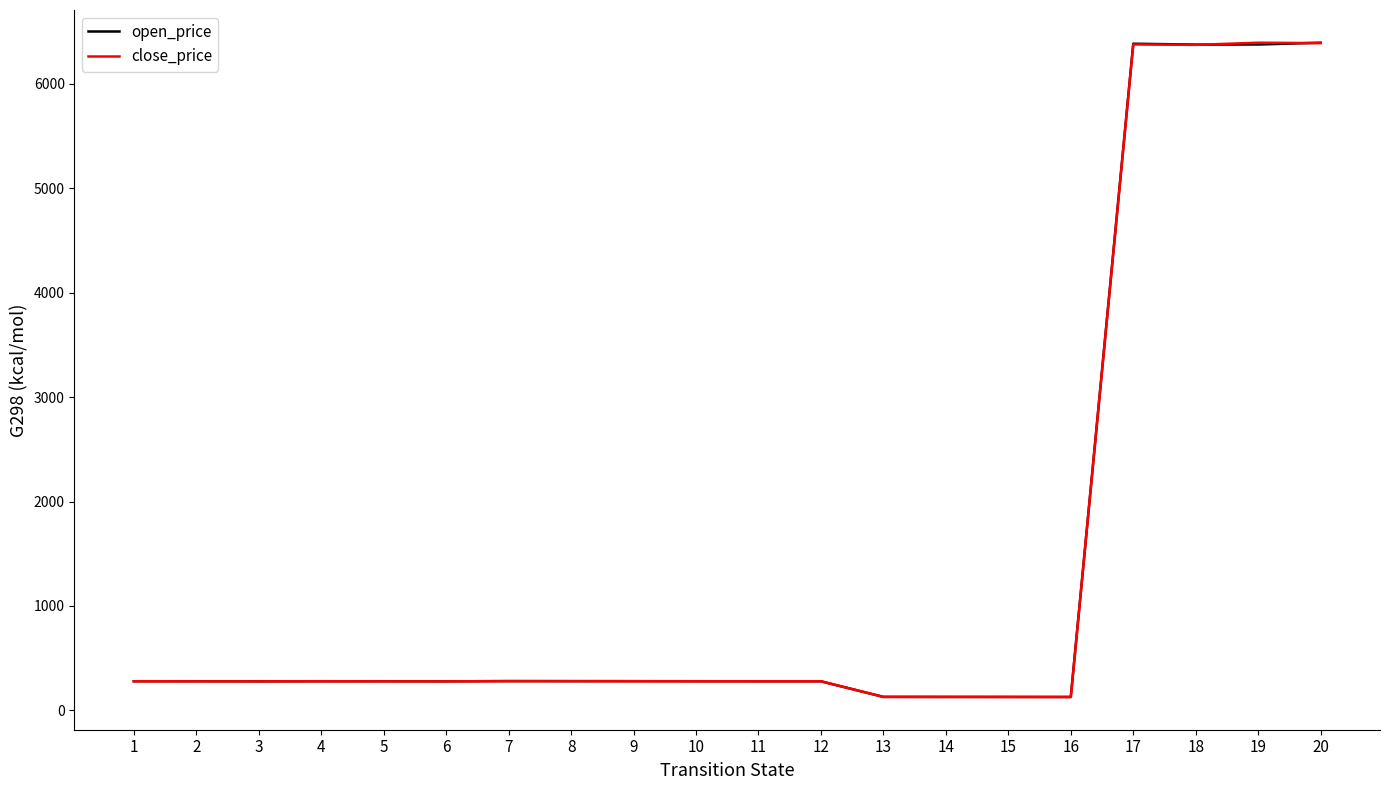

Is it true that close_price equals 278.4 at 9?

True